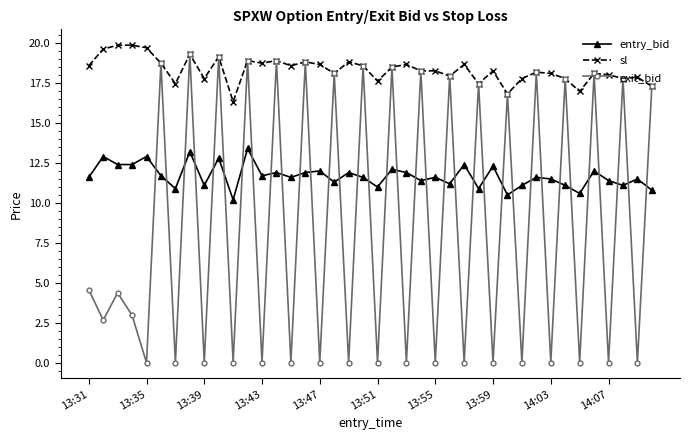

What is the maximum value shown in the chart?

19.8